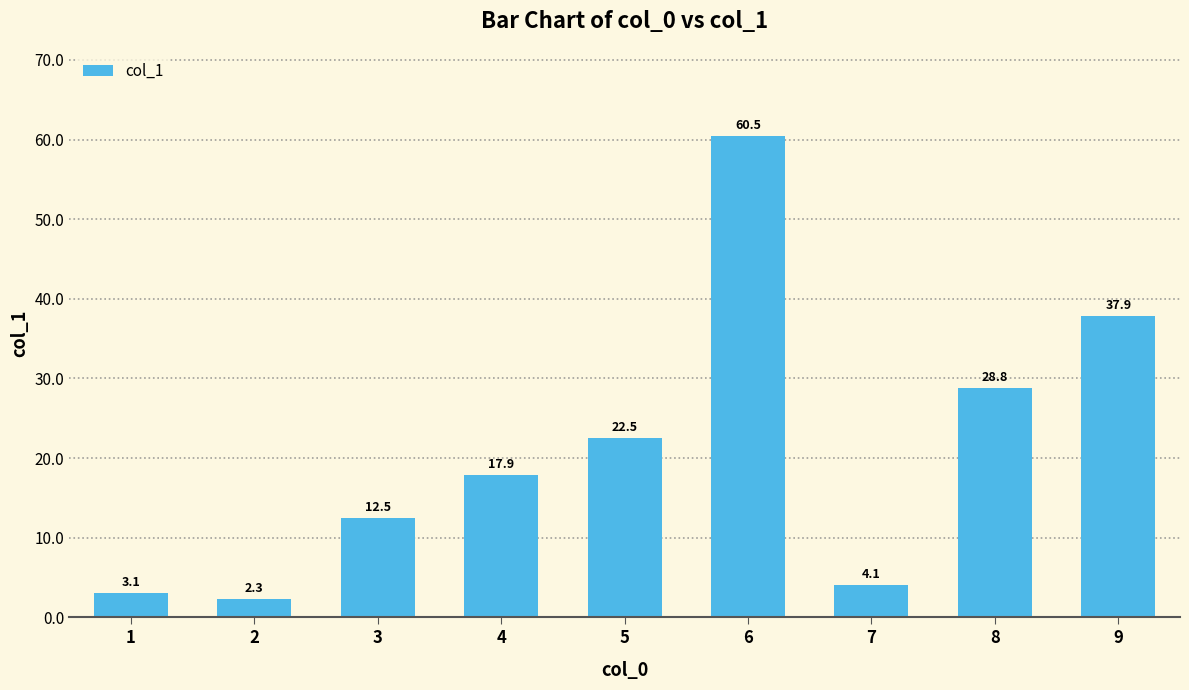

Which label corresponds to the smallest value in the chart?

2